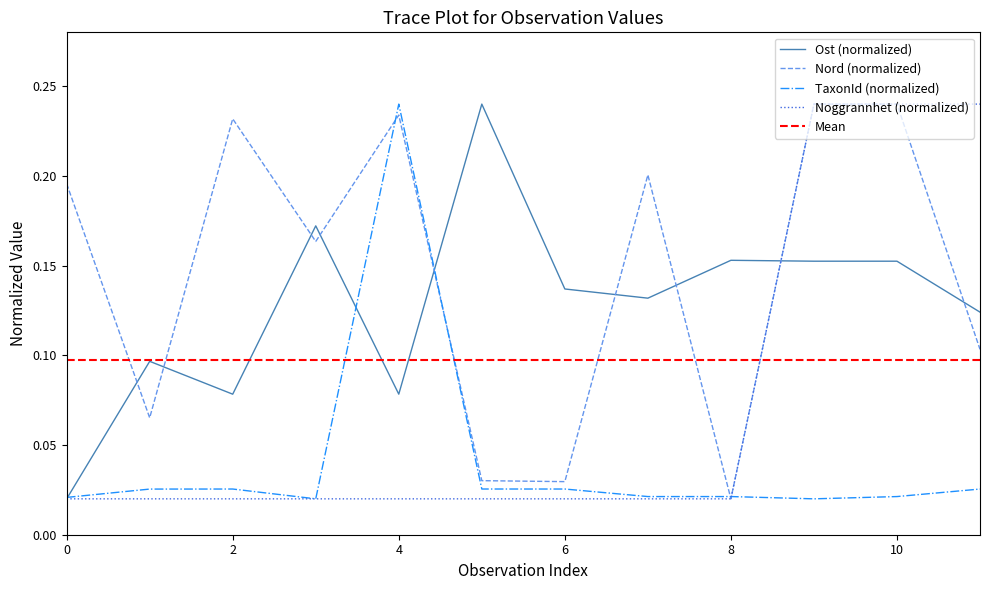

What is the difference between the second highest and minimum values?

0.2